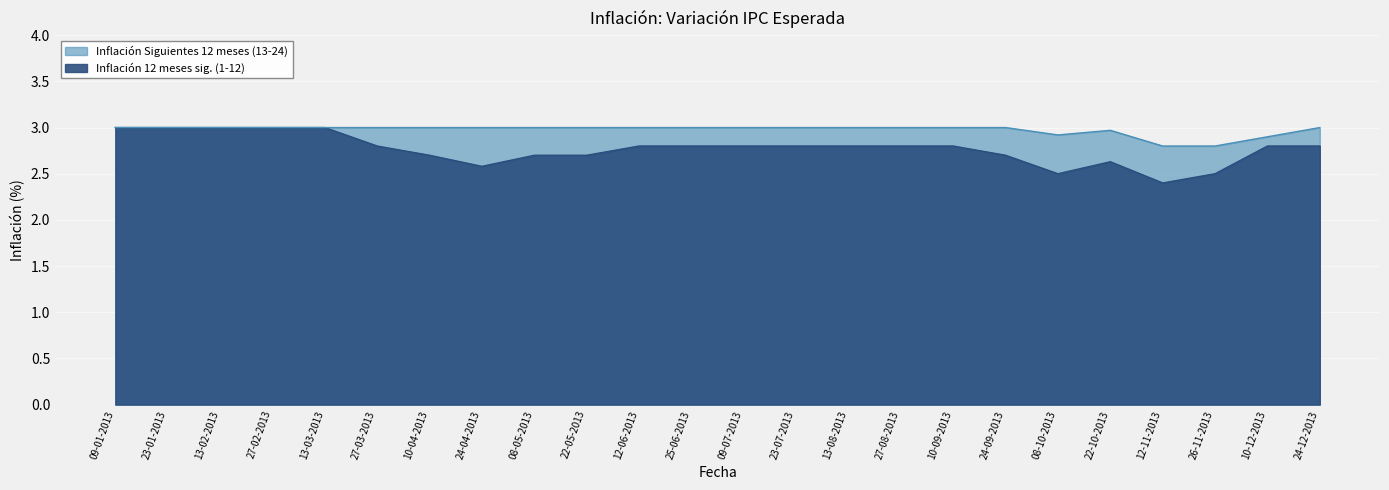

What is the difference between the maximum and minimum values in the Inflación 12 meses sig. (1-12) series?

0.6